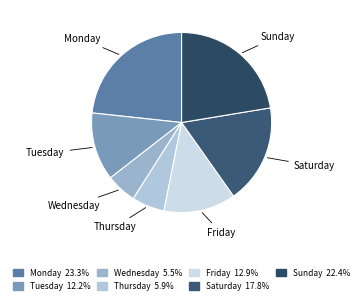

Does Sunday represent more than half of the total?

No